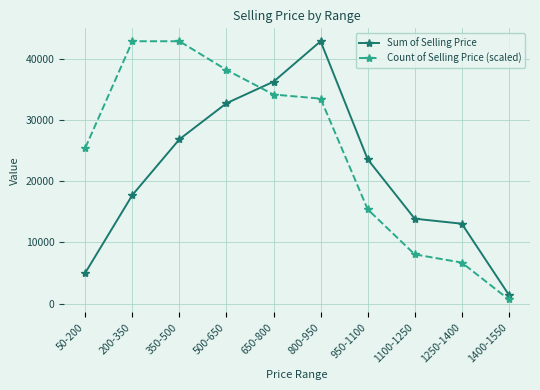

Which series ends up on top after the final intersection of Count of Selling Price (scaled) and Sum of Selling Price?

Sum of Selling Price